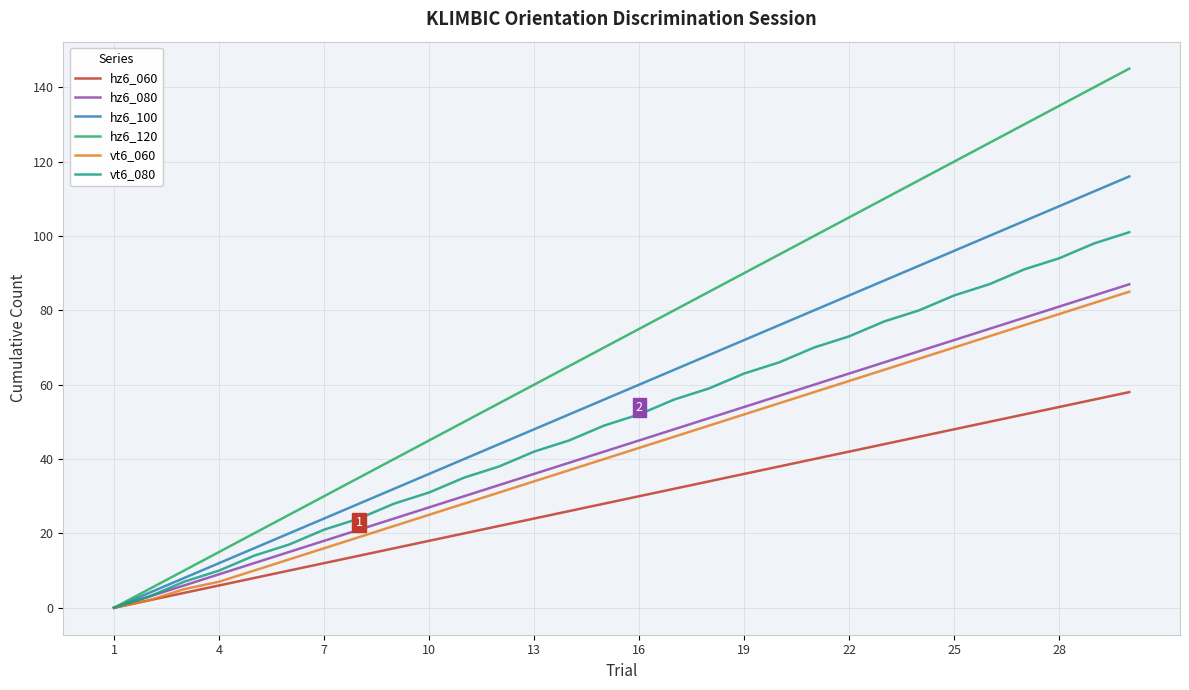

Which series has the largest total across all categories?

hz6_120